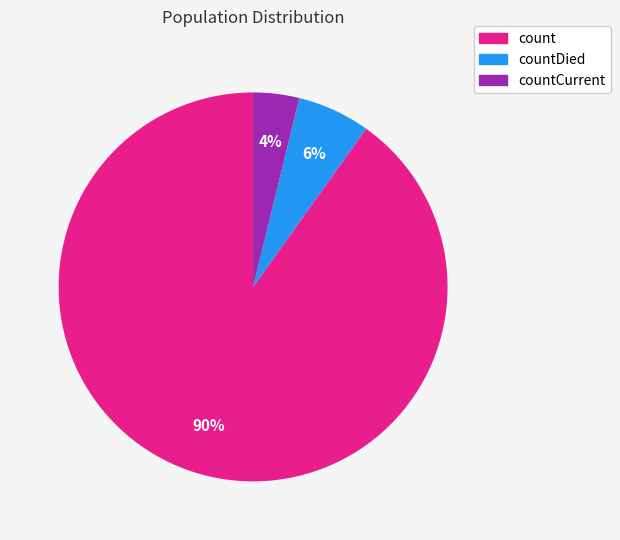

Is there any slice that represents more than half of the pie?

Yes